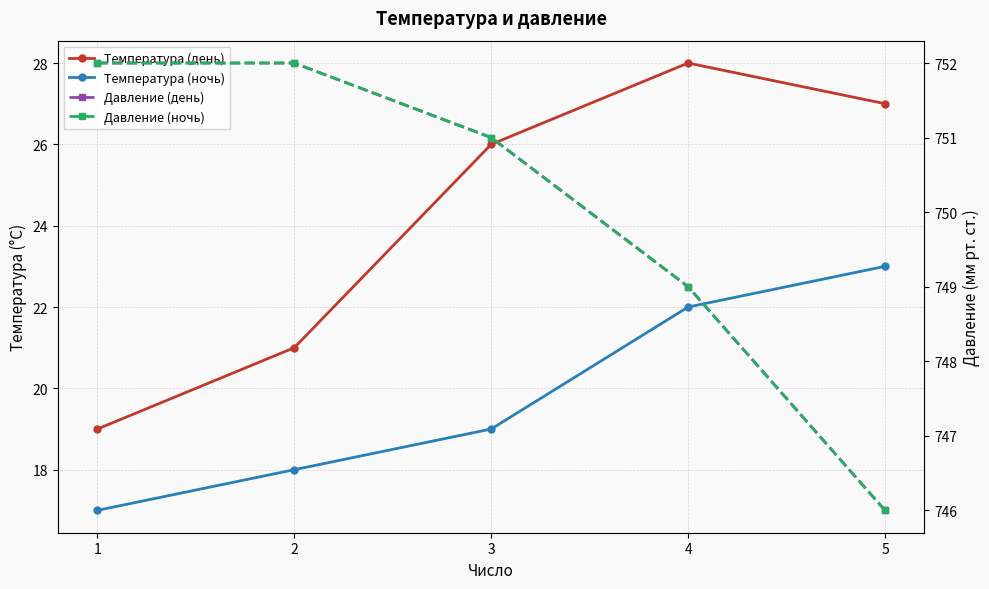

Which series changed the most between 3 and 4?

Температура (ночь)